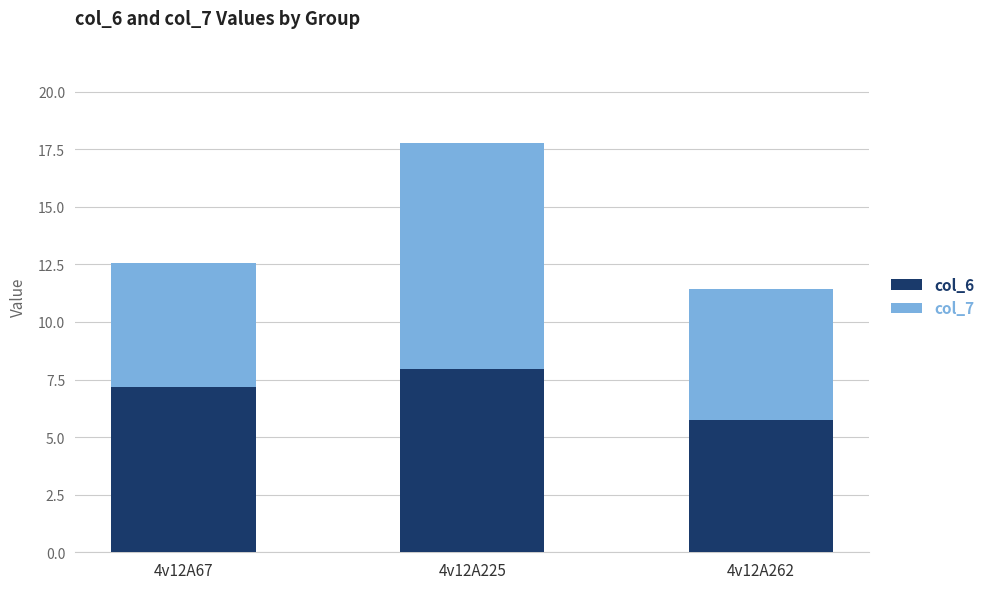

What is the average value of the col_6 series?

7.0